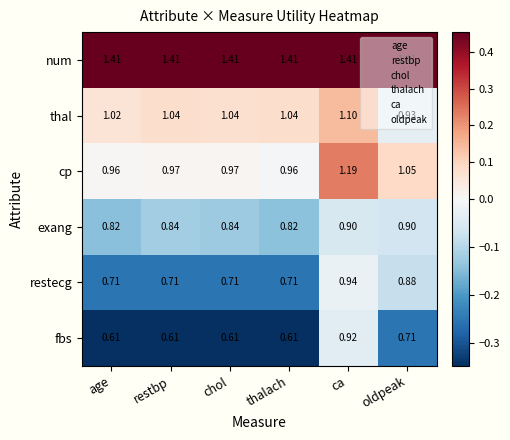

Is the value of exang at chol greater than the value of fbs at thalach?

Yes